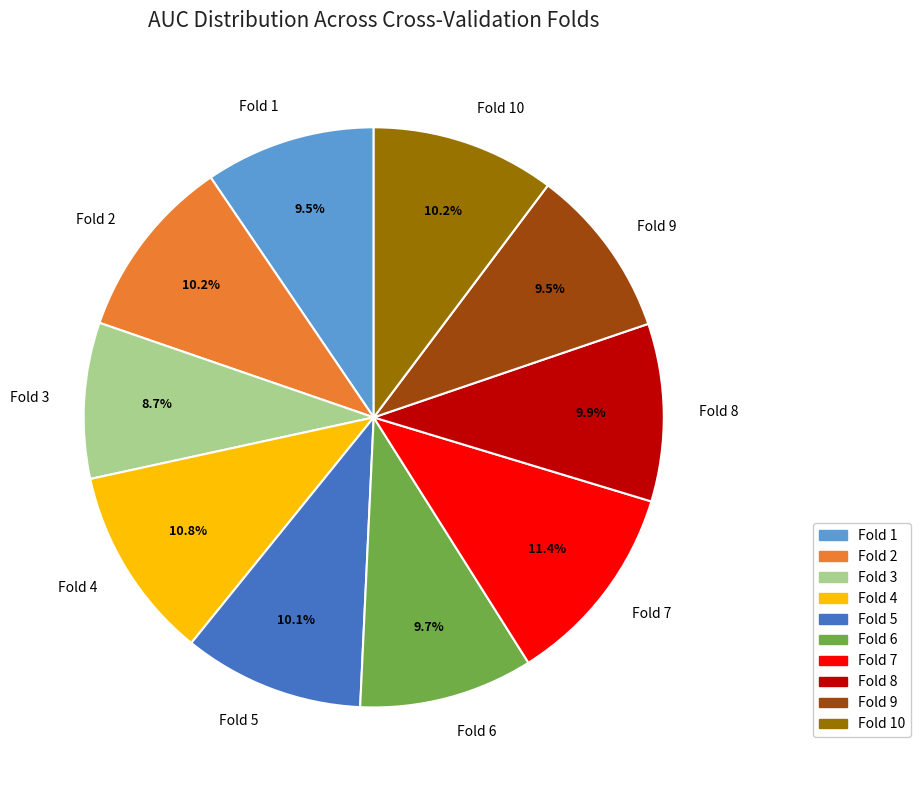

Which category has the biggest portion of the pie?

Fold 7